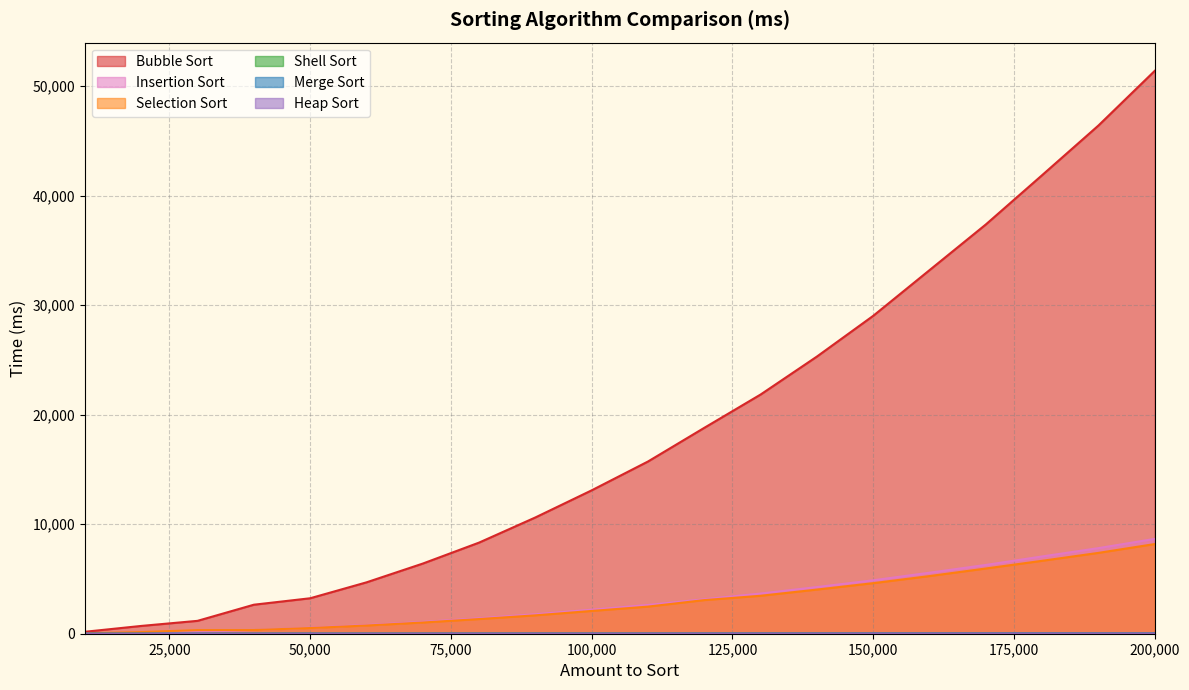

Reading left to right, list all the values displayed in this chart.

Bubble Sort: 10000=178.0	20000=711.0	30000=1176.0	40000=2649.0	50000=3238.0	60000=4691.0	70000=6406.0	80000=8322.0	90000=10619.0	100000=13096.0	110000=15729.0	120000=18805.0	130000=21846.0	140000=25314.0	150000=29035.0	160000=33207.0	170000=37379.0	180000=41883.0	190000=46417.0	200000=51409.0
Selection Sort: 10000=40.0	20000=151.0	30000=328.0	40000=334.0	50000=520.0	60000=749.0	70000=1022.0	80000=1339.0	90000=1679.0	100000=2080.0	110000=2476.0	120000=3071.0	130000=3465.0	140000=4032.0	150000=4617.0	160000=5266.0	170000=5957.0	180000=6660.0	190000=7384.0	200000=8191.0
Insertion Sort: 10000=31.0	20000=95.0	30000=183.0	40000=329.0	50000=548.0	60000=794.0	70000=1075.0	80000=1413.0	90000=1779.0	100000=2195.0	110000=2625.0	120000=3150.0	130000=3670.0	140000=4261.0	150000=4880.0	160000=5573.0	170000=6282.0	180000=7057.0	190000=7818.0	200000=8663.0
Shell Sort: 10000=3.0	20000=2.5	30000=3.0	40000=4.1	50000=5.1	60000=6.2	70000=7.5	80000=9.1	90000=10.5	100000=11.3	110000=12.4	120000=14.1	130000=15.4	140000=16.4	150000=17.8	160000=19.9	170000=21.3	180000=22.2	190000=23.2	200000=24.4
Heap Sort: 10000=2.0	20000=3.0	30000=4.0	40000=4.0	50000=5.0	60000=5.0	70000=7.0	80000=8.0	90000=8.0	100000=9.0	110000=10.0	120000=12.0	130000=13.0	140000=13.0	150000=15.0	160000=16.0	170000=17.0	180000=18.0	190000=19.0	200000=20.0
Merge Sort: 10000=3.0	20000=2.0	30000=3.0	40000=5.0	50000=7.0	60000=6.0	70000=7.0	80000=9.0	90000=11.0	100000=10.0	110000=10.0	120000=12.0	130000=15.0	140000=17.0	150000=19.0	160000=19.0	170000=21.0	180000=23.0	190000=20.0	200000=21.0